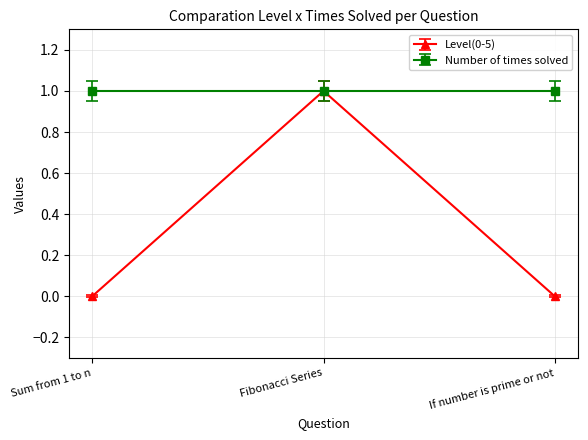

Reading right to left, extract all data points from this chart.

Level(0-5): 0	1	0
Number of times solved: 1	1	1